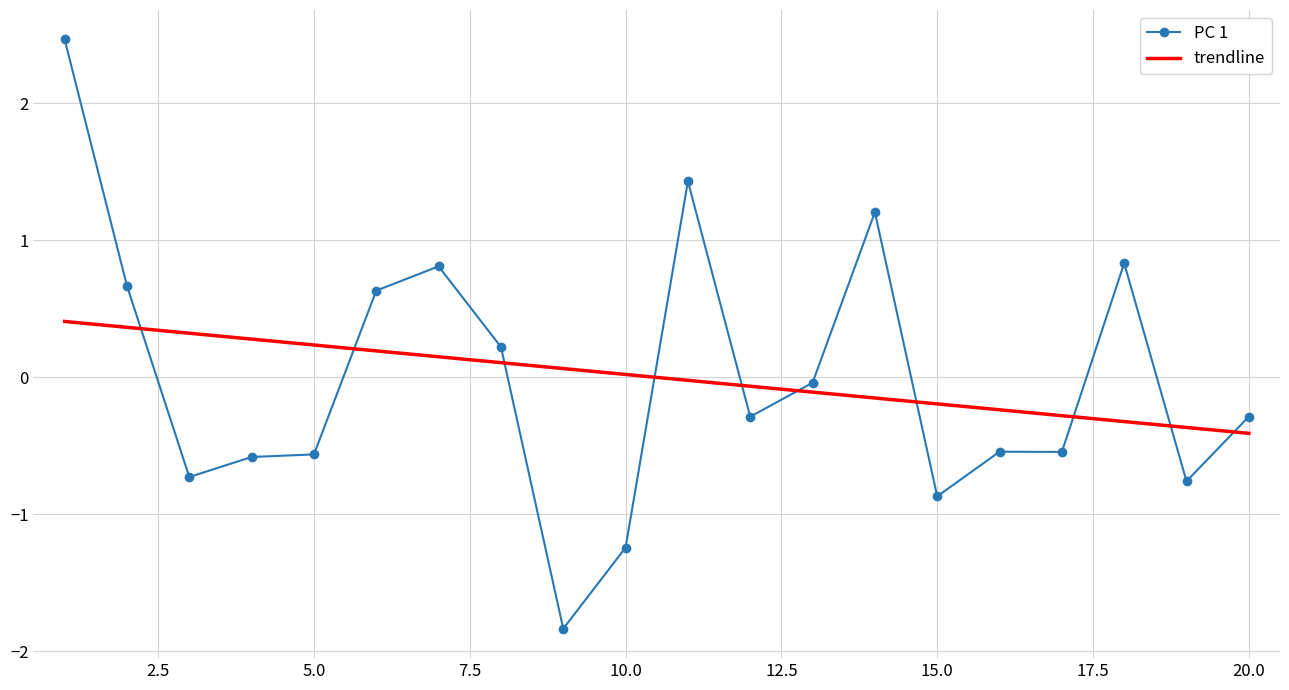

At how many categories does at least one series exceed 1?

3